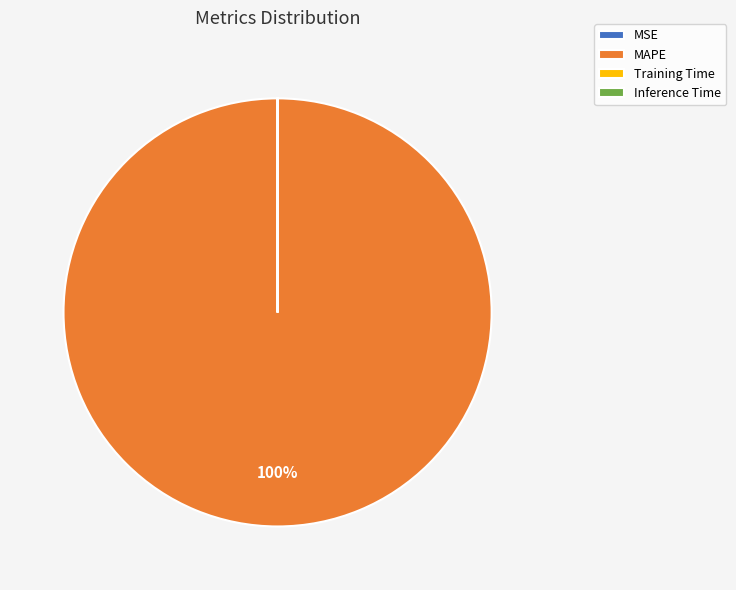

Is there a majority slice in this chart?

Yes